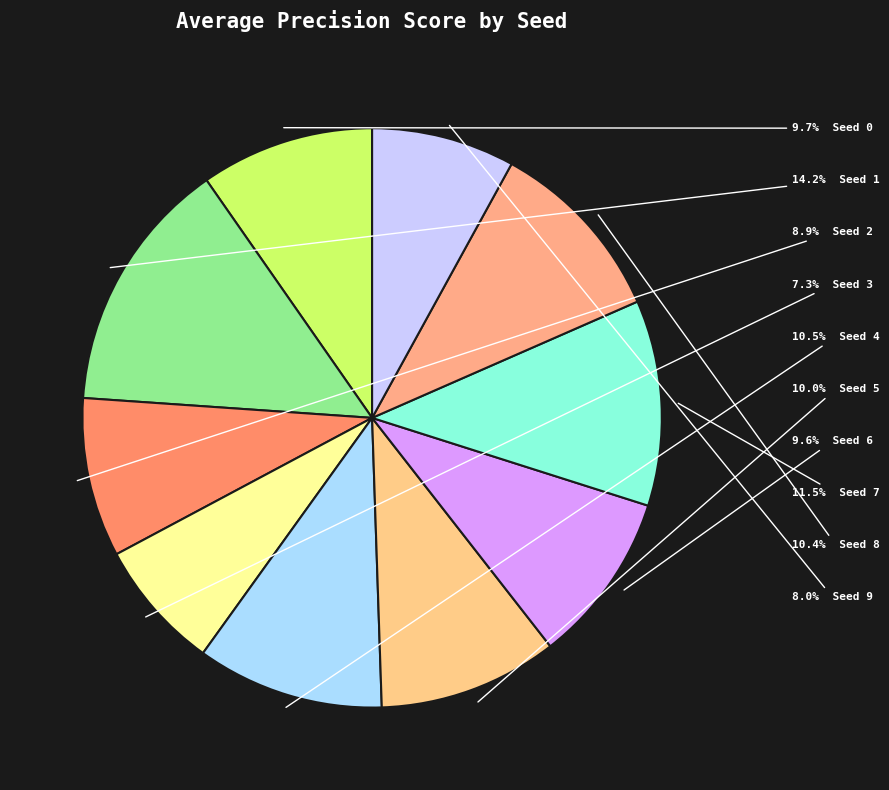

Rank the categories by value from lowest to highest.

Seed 3, Seed 9, Seed 2, Seed 6, Seed 0, Seed 5, Seed 8, Seed 4, Seed 7, Seed 1